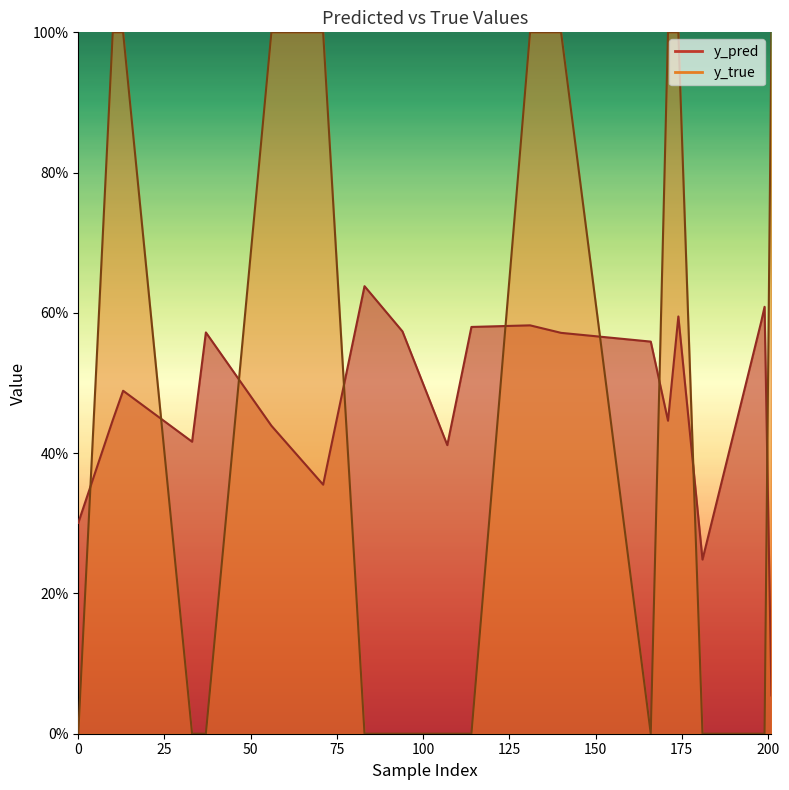

What is the sum of all y_pred values?

9.5